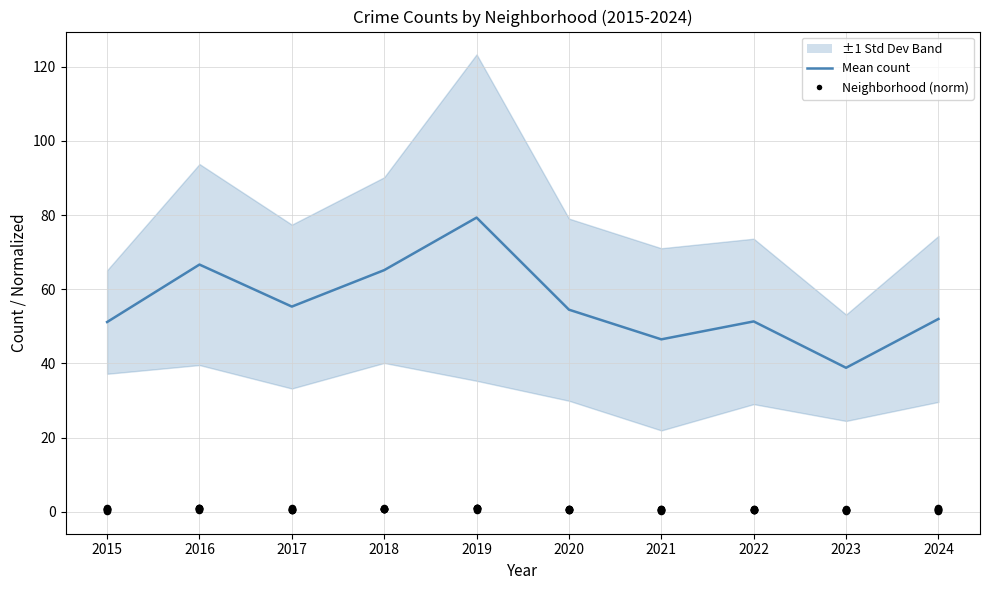

Which series has the largest total across all categories?

Mean count